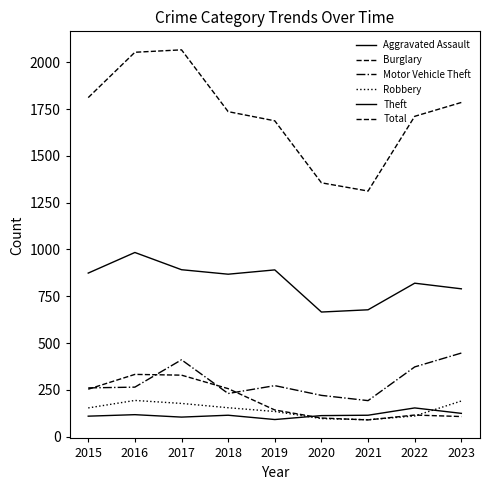

How many lines are shown in the chart?

6